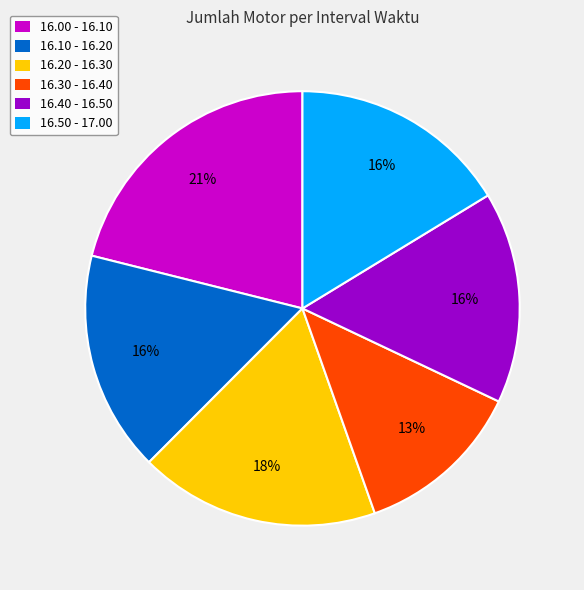

Does 16.10 - 16.20 account for over 50% of the chart?

No